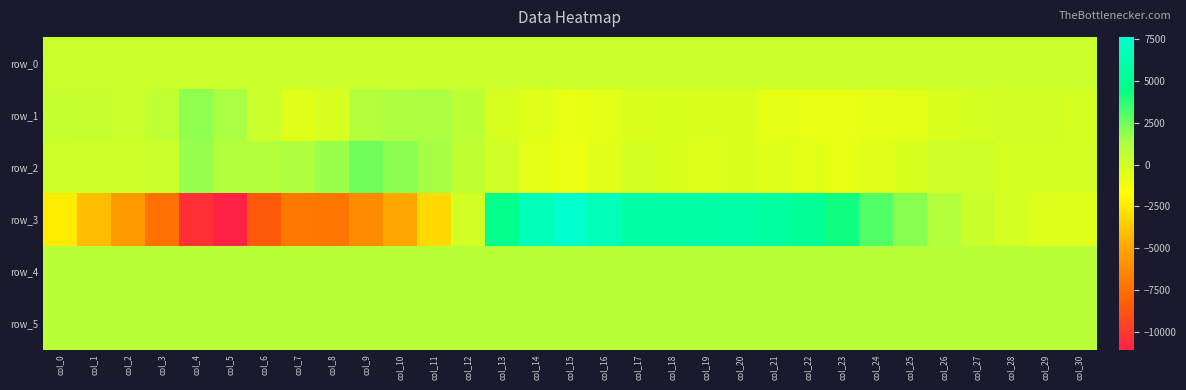

What is the spread (max minus min) of values at col_2?

6399.0